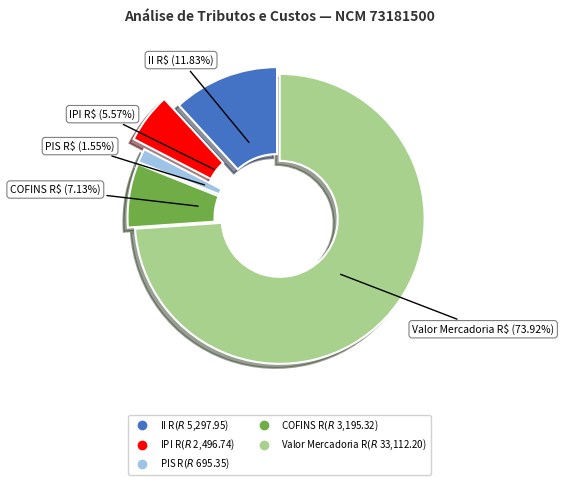

What is the largest slice in the pie chart?

Valor Mercadoria R$